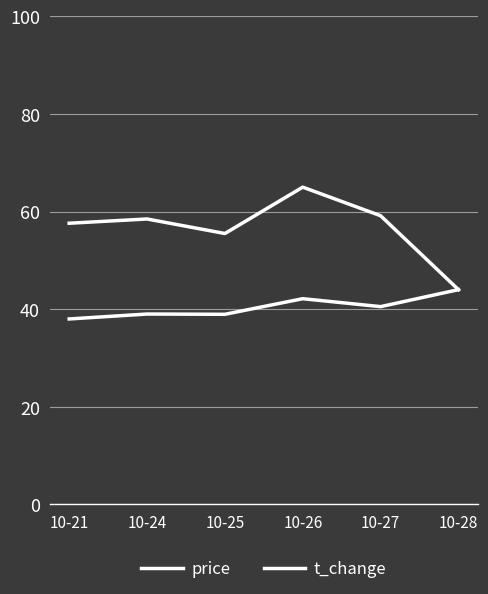

The value of t_change at 10-26 is 22.5. True or false?

False